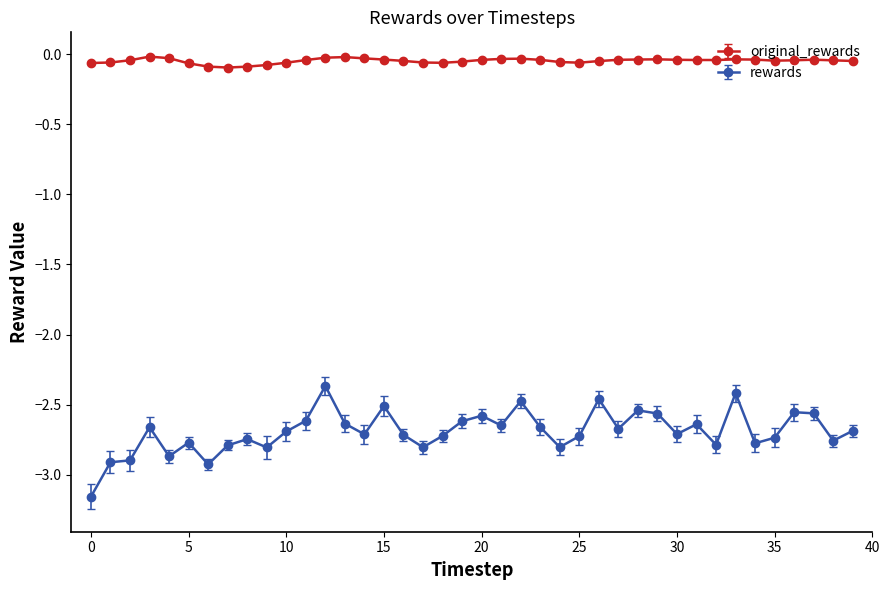

What is the maximum value for rewards?

-2.4